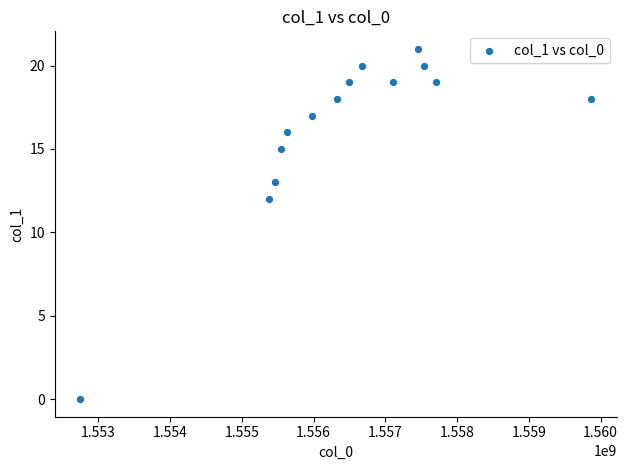

What Y value in the scatter plot is closest to 10?

12